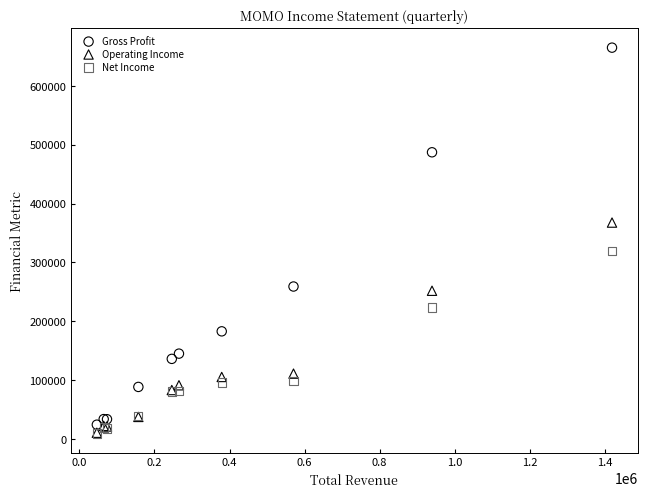

Across all series, what Y value is closest to 337000?

319800